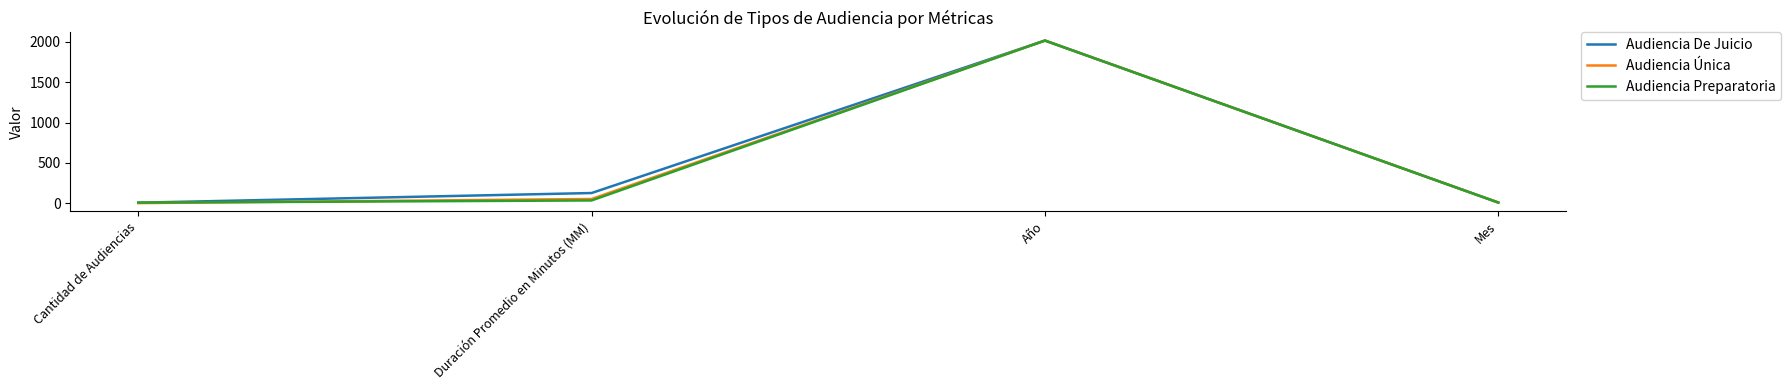

What is the total value across all series at Año?

6051